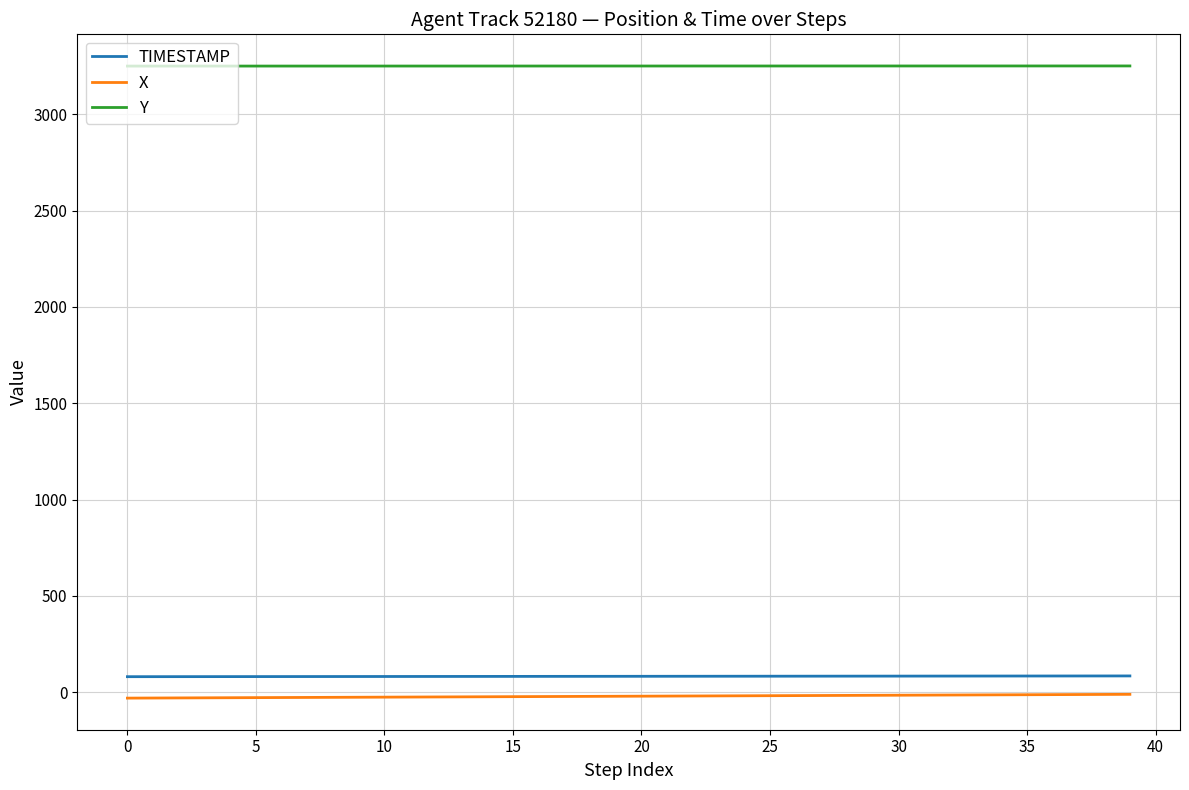

True or false: Y and TIMESTAMP cross at least once.

False